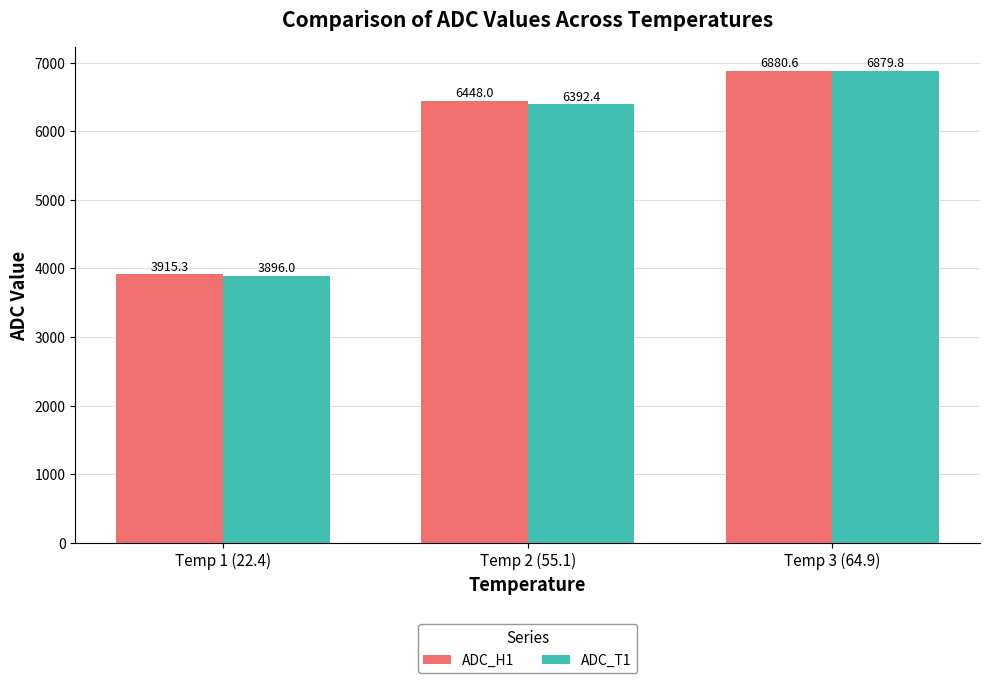

True or false: ADC_T1 has a value of 3592.3 at Temp 3 (64.9).

False